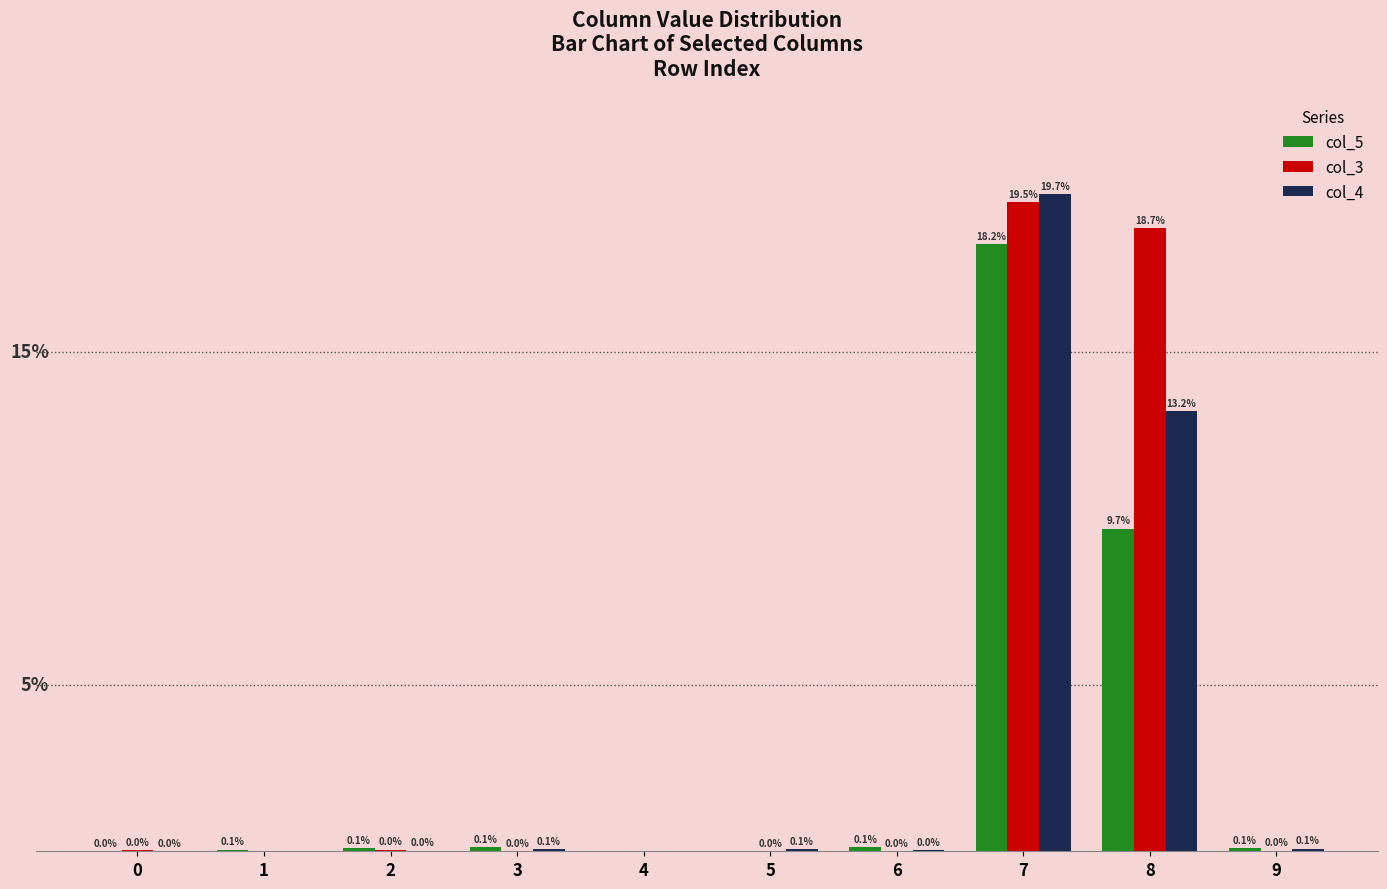

What are all the series names shown in the legend?

col_5, col_3, col_4